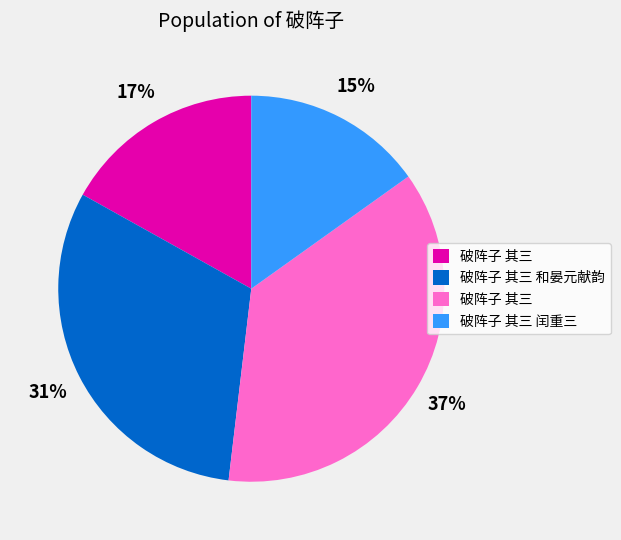

To the nearest percent, what is the difference between the largest and smallest slice percentages?

22%